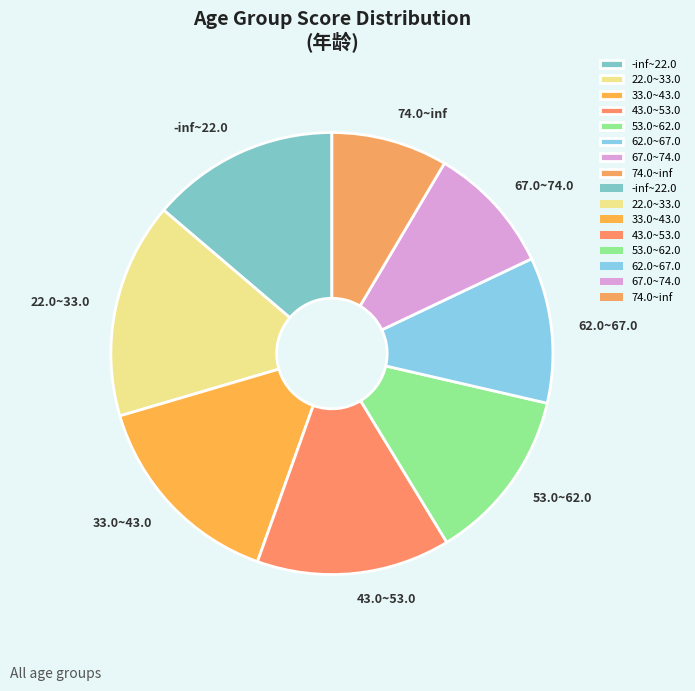

True or false: 33.0~43.0 accounts for 15% of the total.

True